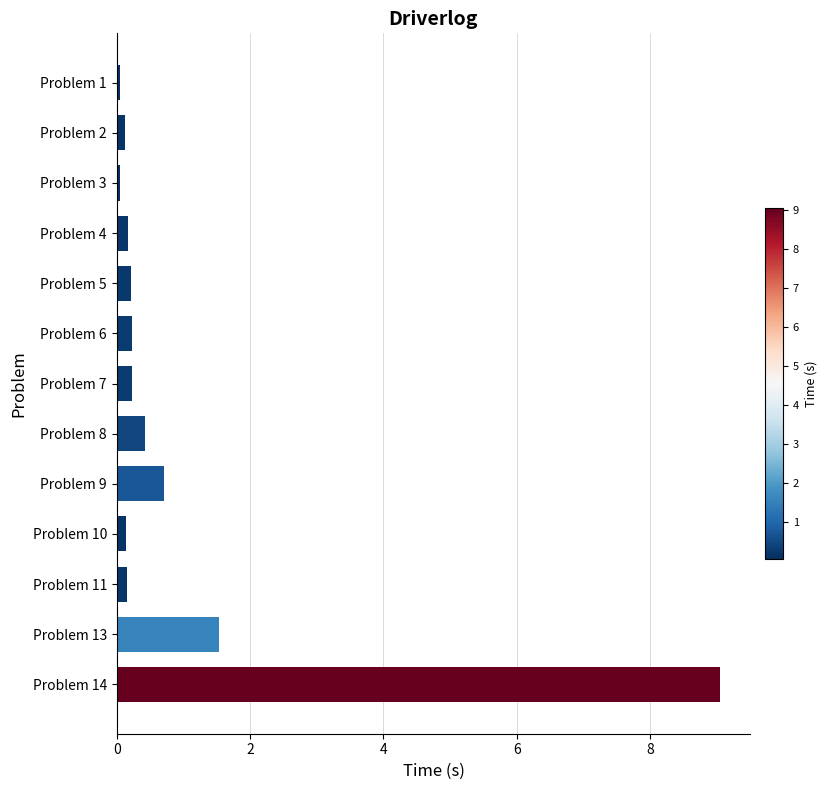

At which label is the value closest to 4?

Problem 13